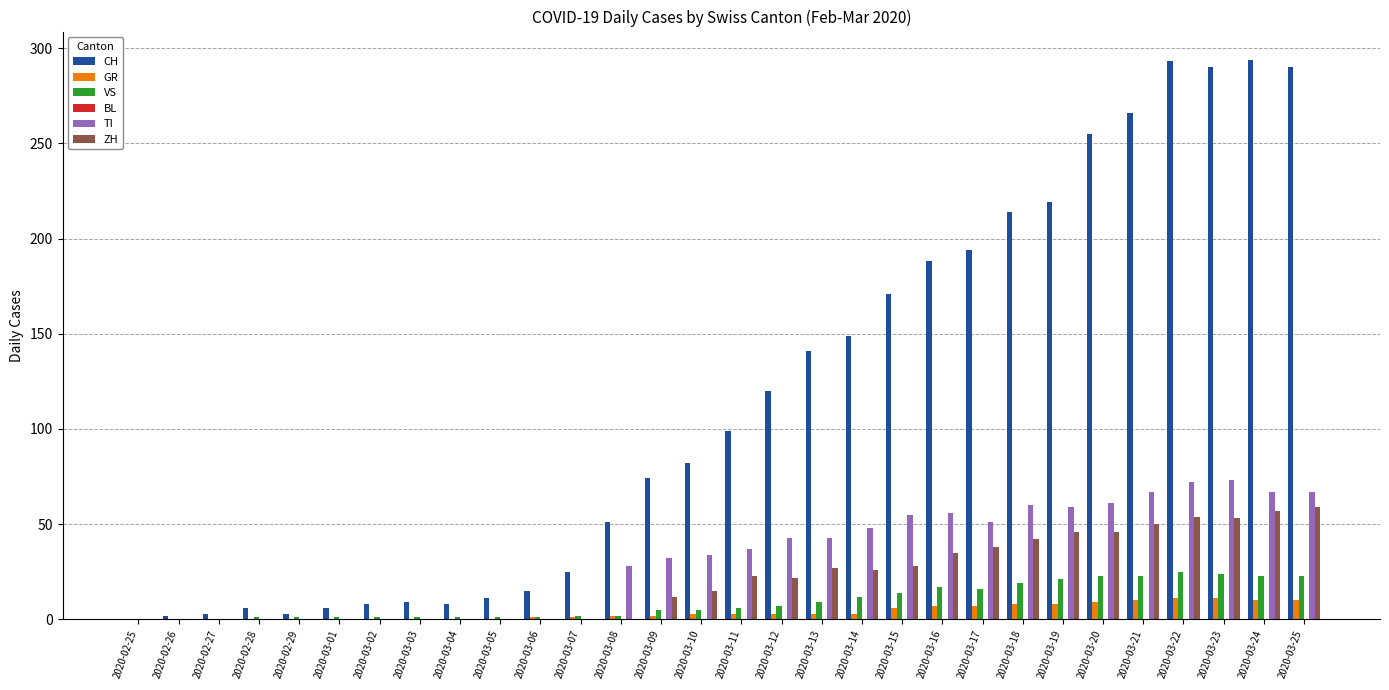

What is the sum of all TI values?

953